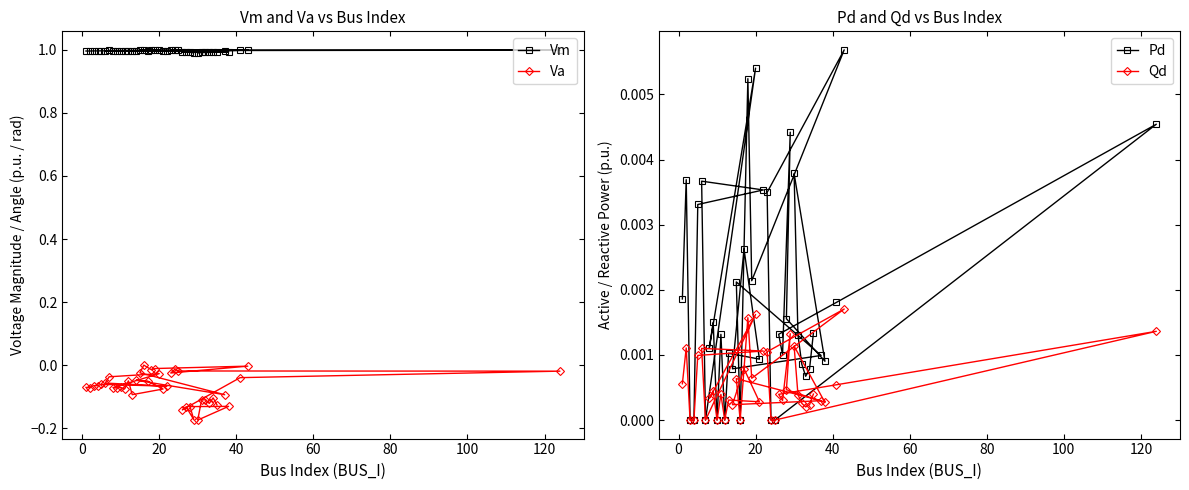

Count the number of categories in the chart.

40